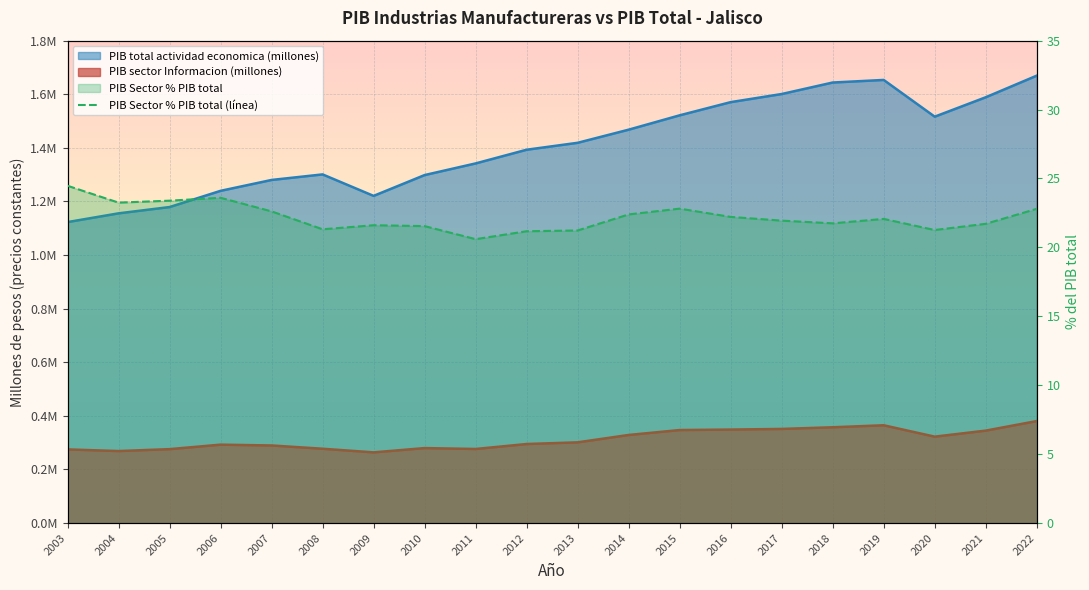

Reading left to right, transcribe all the data shown in this chart.

PIB sector Informacion (millones): 2003=274854.1	2004=268685.6	2005=275806.7	2006=292564.1	2007=289526.8	2008=277322.5	2009=263795.2	2010=279758.1	2011=276418.1	2012=294947.2	2013=301218.1	2014=328700.4	2015=347091.3	2016=348881.6	2017=351273.9	2018=357475.9	2019=364871.7	2020=322423.3	2021=344960.1	2022=380599.5
PIB total actividad economica (millones): 2003=1123087.4	2004=1155705.9	2005=1179123.9	2006=1239683.4	2007=1280271.3	2008=1300984.7	2009=1220828.4	2010=1298494.4	2011=1341965.2	2012=1393050.7	2013=1418910.2	2014=1467870.4	2015=1521437.3	2016=1570626.4	2017=1600921.5	2018=1643838.7	2019=1653446.5	2020=1516409.3	2021=1588811.4	2022=1669432.8